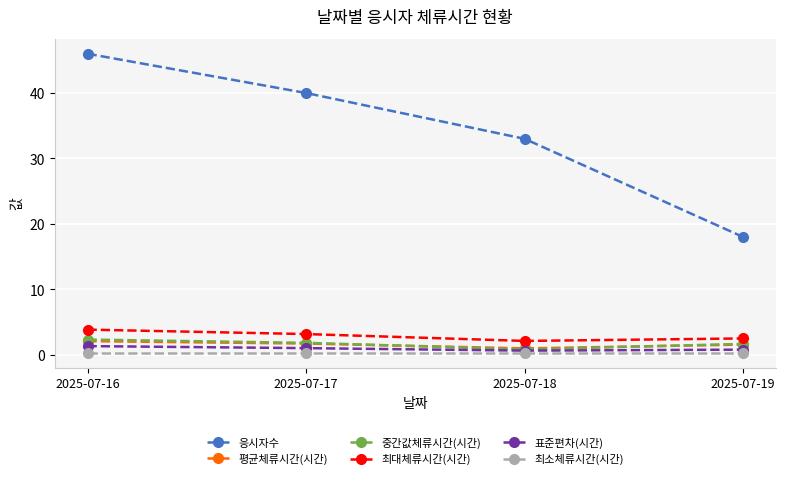

What are all the series names shown in the legend?

응시자수, 평균체류시간(시간), 중간값체류시간(시간), 최대체류시간(시간), 표준편차(시간), 최소체류시간(시간)